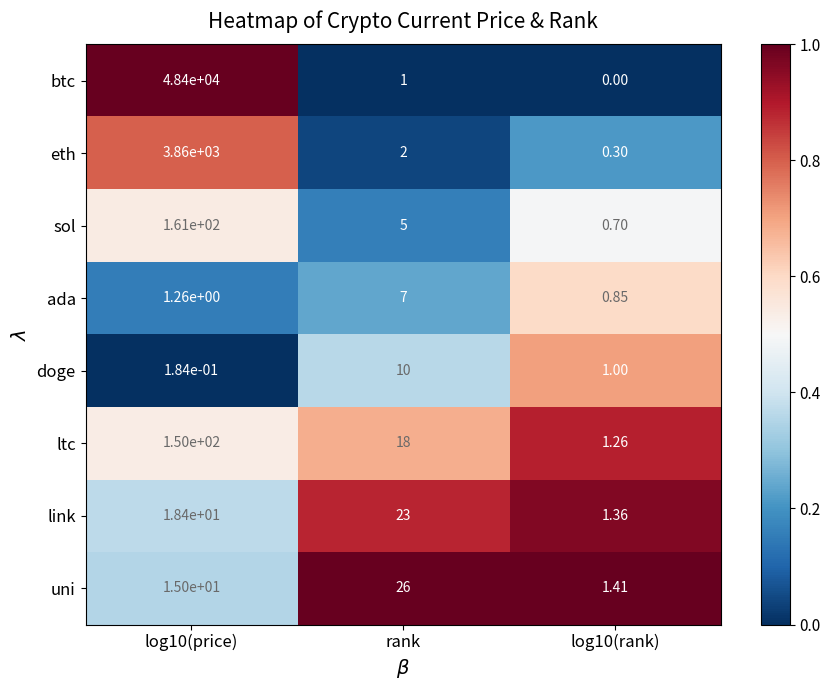

Between log10(price) and rank, which series saw the biggest shift?

btc